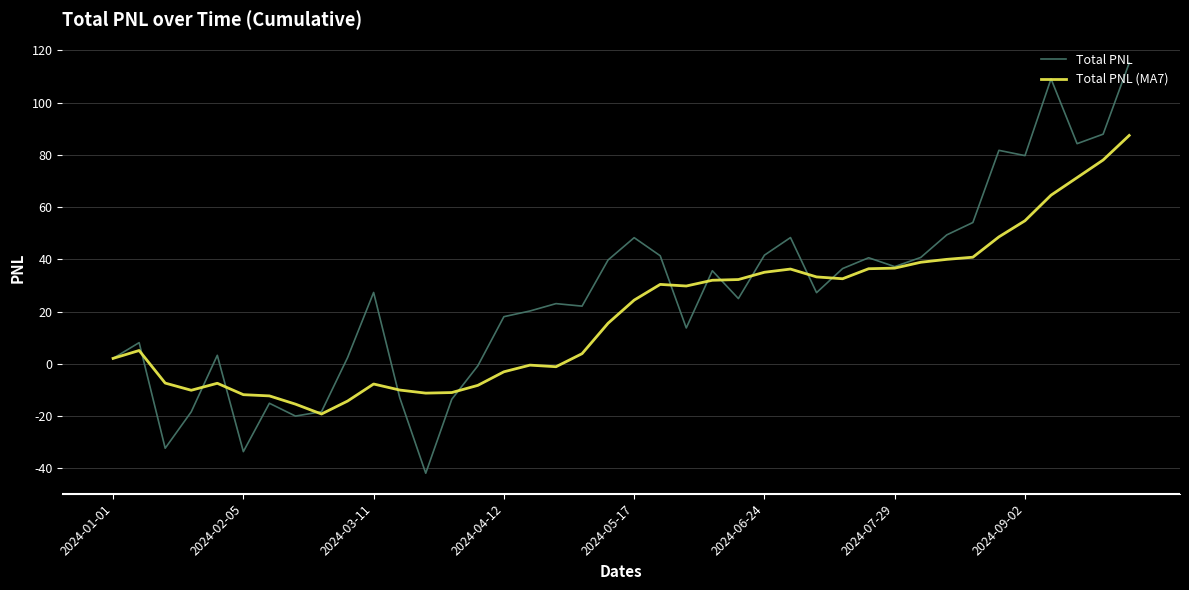

Which series has the largest total across all categories?

Total PNL